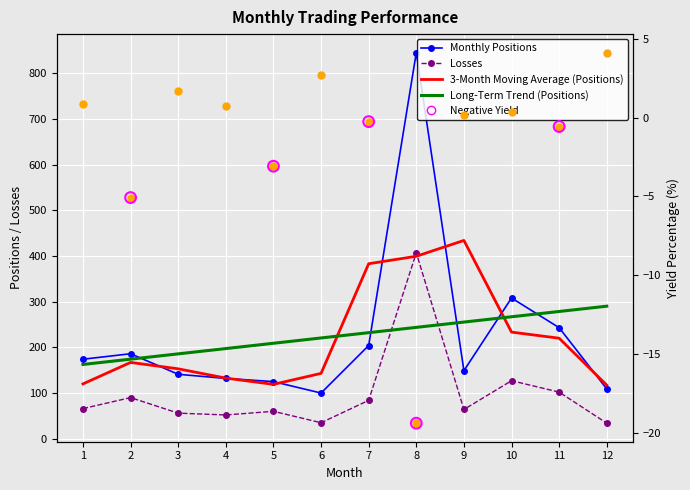

Which series contains the lowest Y value?

Yield Percentage